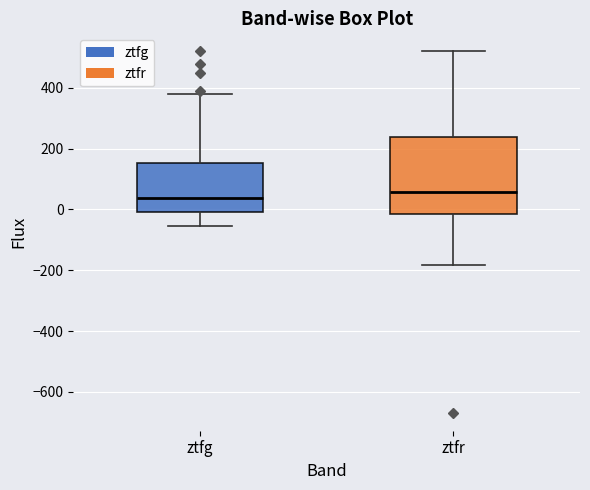

Which box has the highest median line?

ztfr